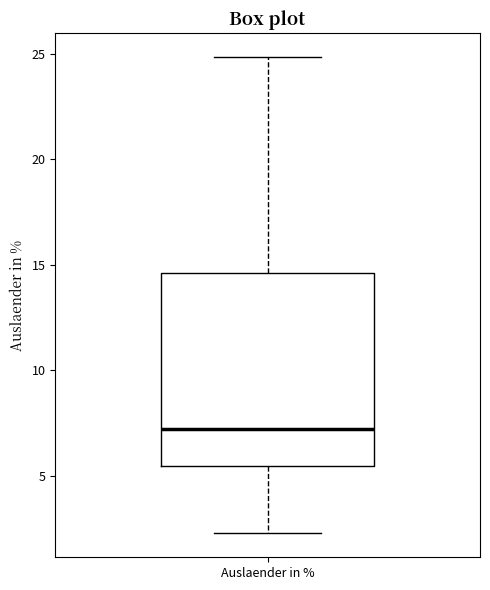

Read this box plot against the y-axis: the position of the median line, the range covered by the box, and the ends of both whiskers. The values are not printed on the chart, so give them approximately, as read against the axis.

median 7.0, box 5.5 to 14.5, whiskers 2.5 to 25.0